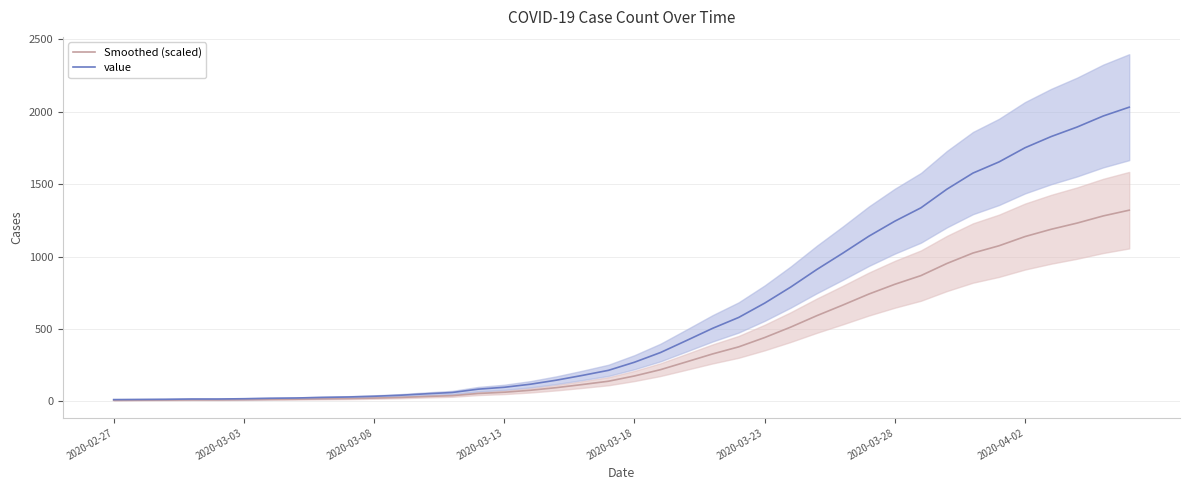

Is the value of value at 23 greater than the value of Smoothed (scaled) at 20?

Yes